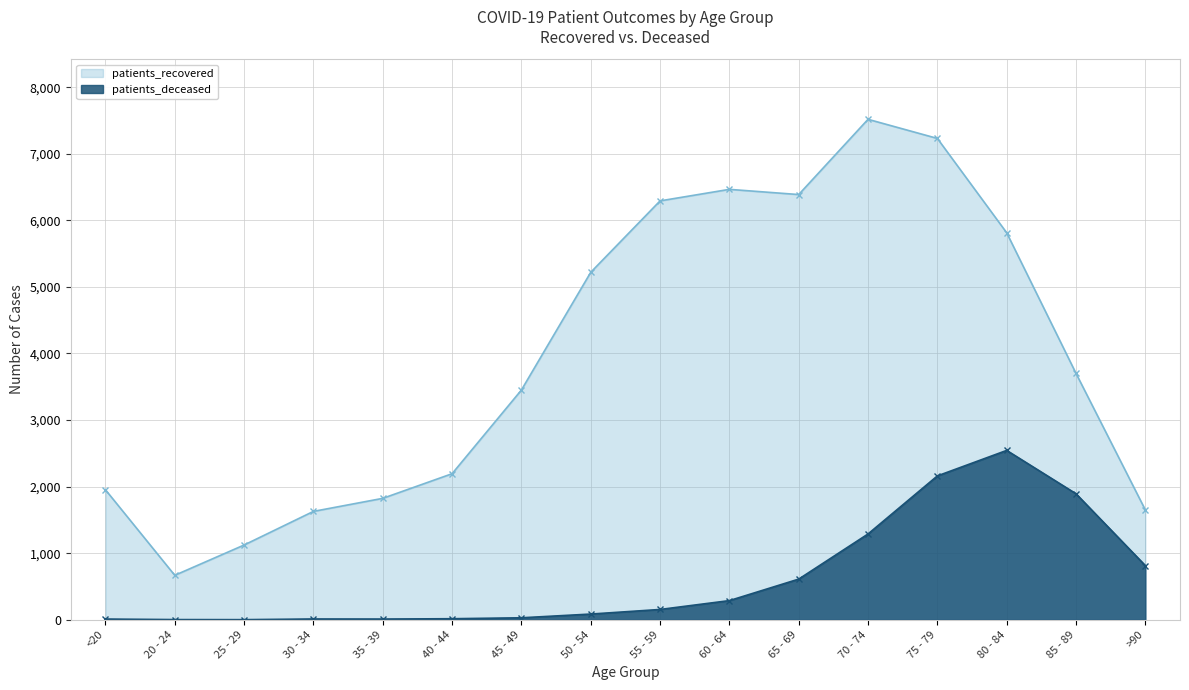

The value of patients_deceased at 20 - 24 is 1. True or false?

False